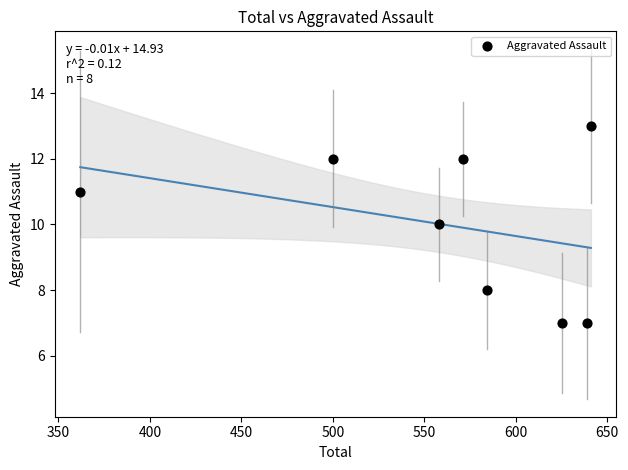

What is the range of X values (max minus min)?

279